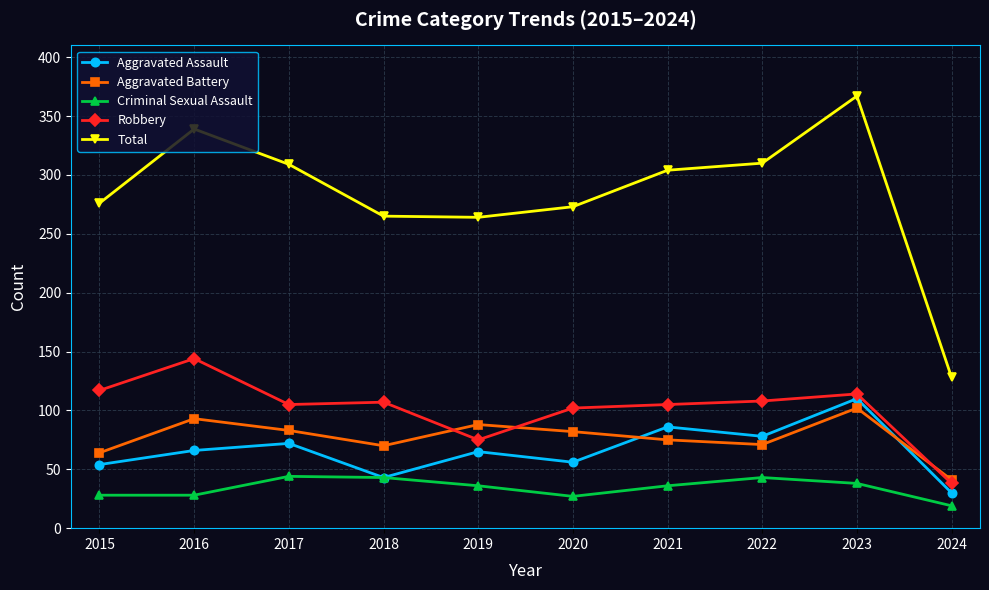

What is the sum of the Total values at 2018 and 2017?

574